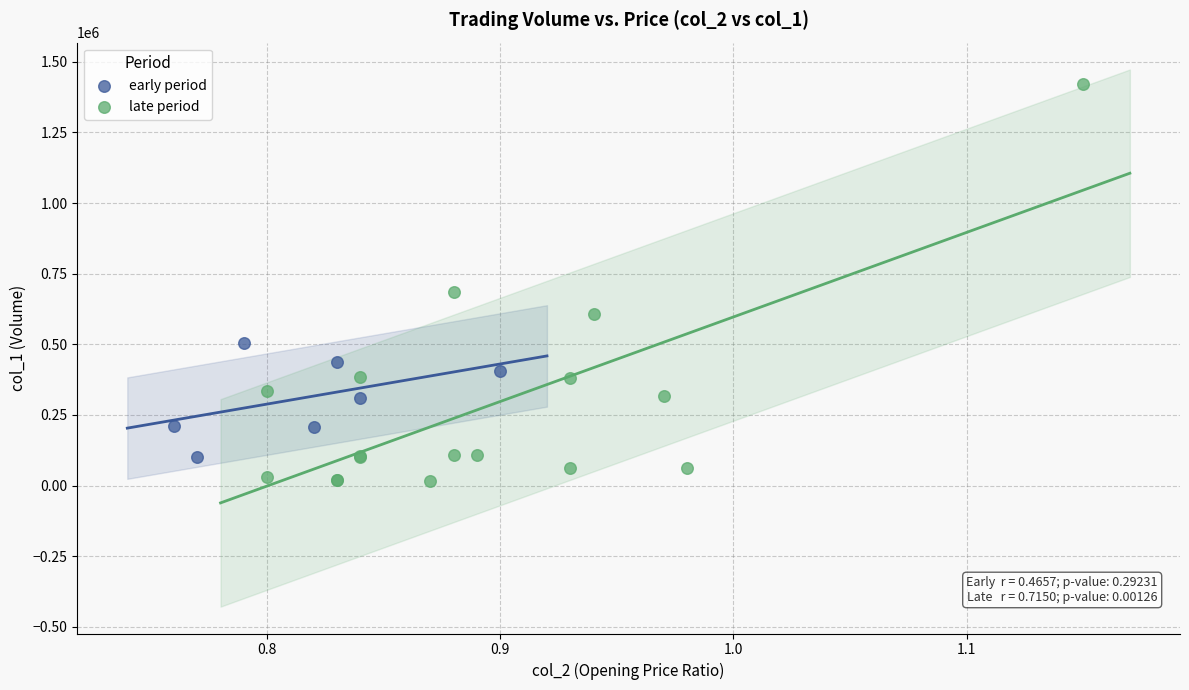

Which series reaches the maximum Y coordinate?

late period